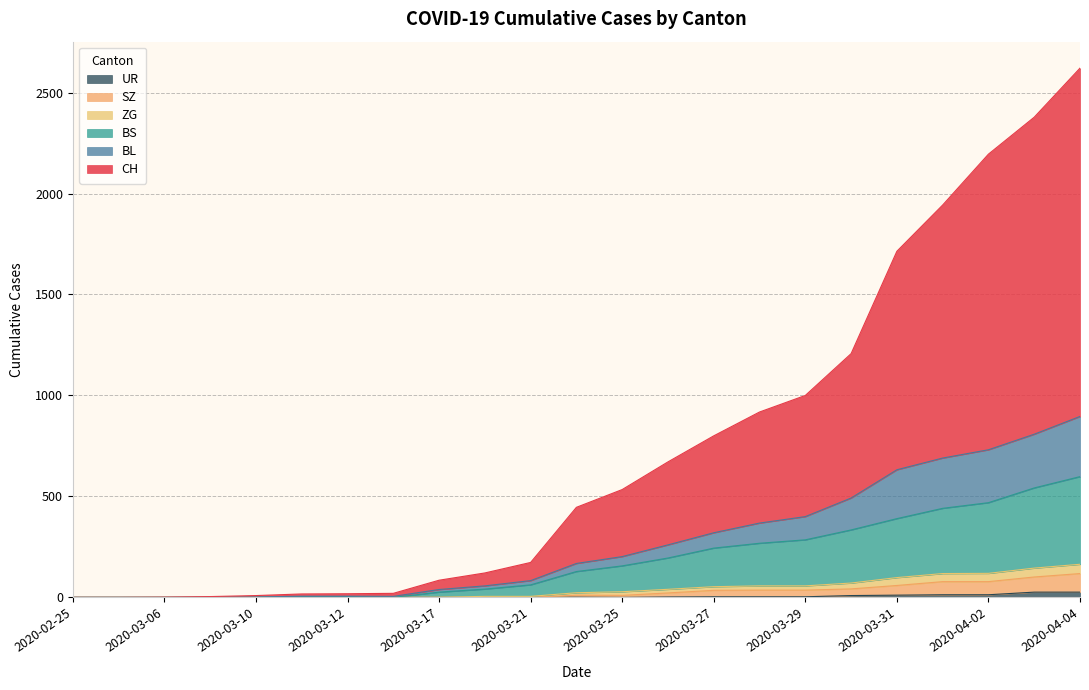

Which category has the lowest value in the UR series?

2020-02-25